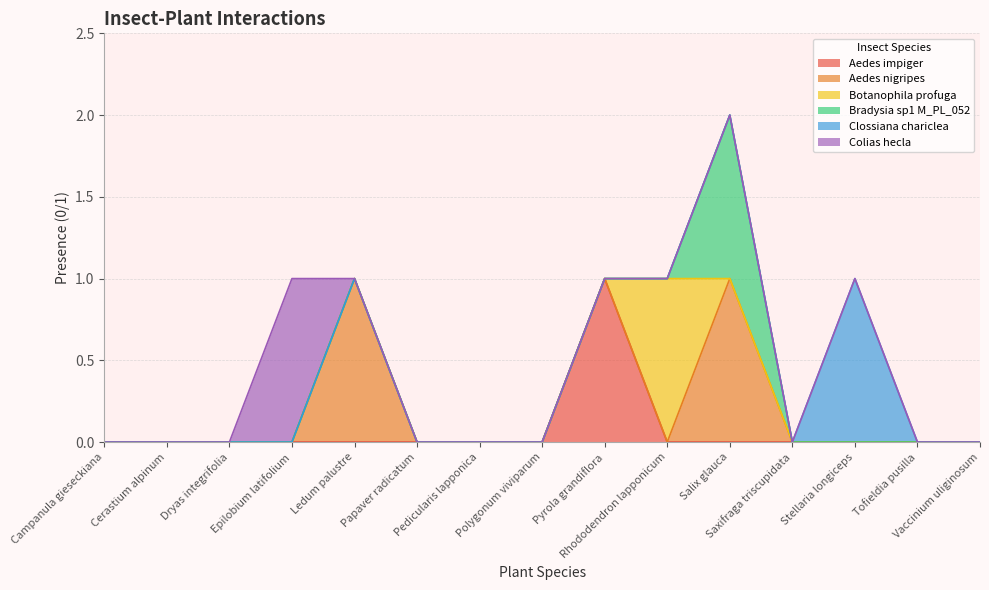

What is the label of the 3rd point from the left?

Dryas integrifolia